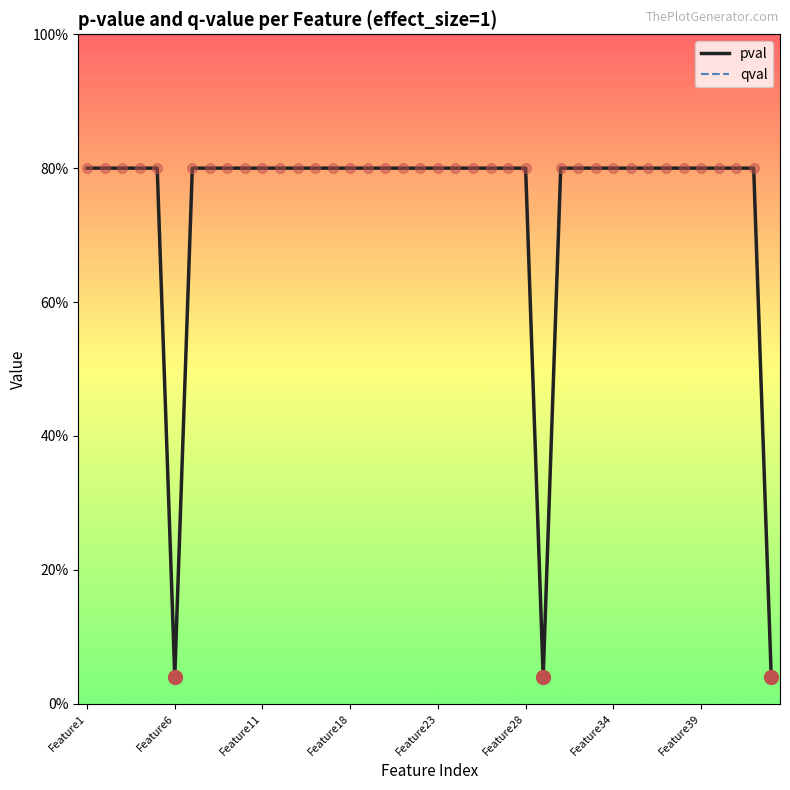

What is the sum of all pval values?

29.7